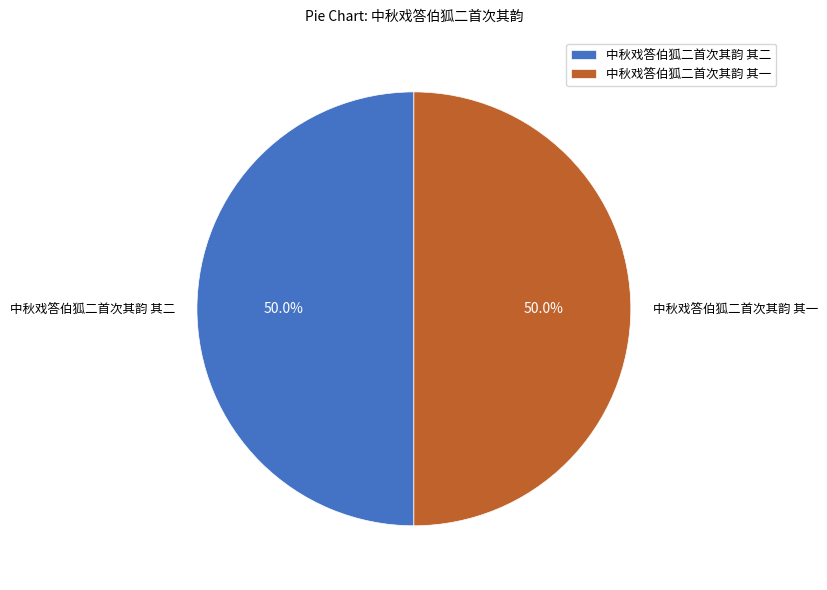

What is the ratio of the value at 中秋戏答伯狐二首次其韵 其二 to the value at 中秋戏答伯狐二首次其韵 其一?

1.0